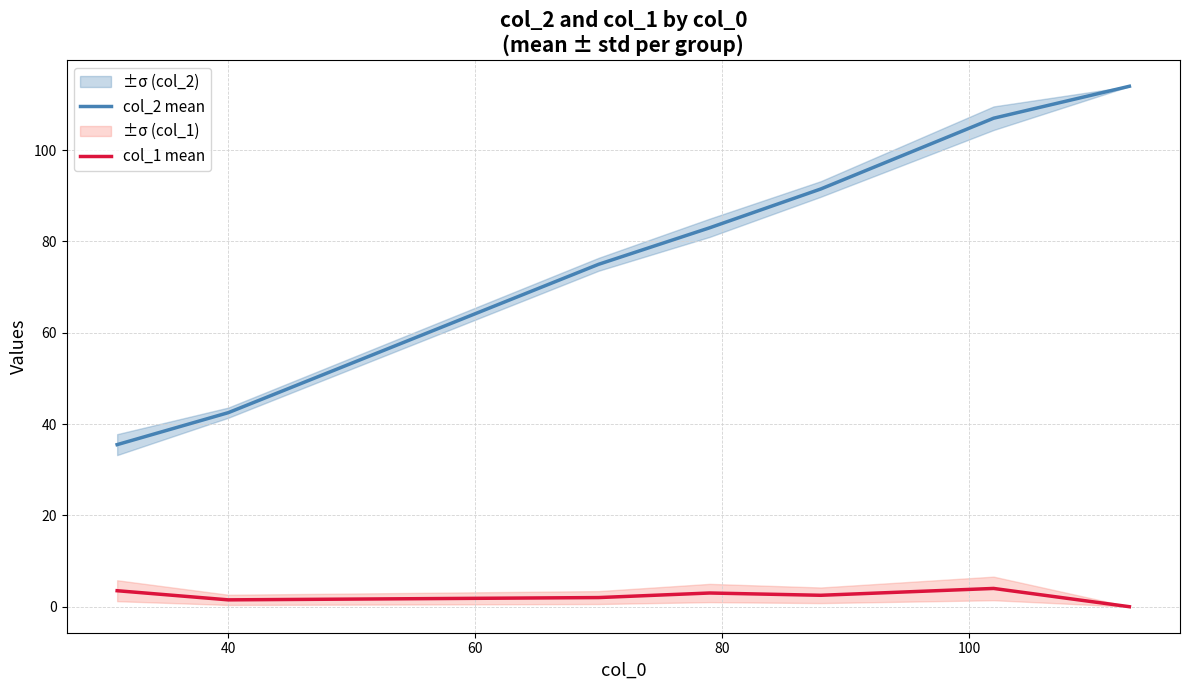

What is the value of the col_1 mean point at the 6th from the left?

4.0